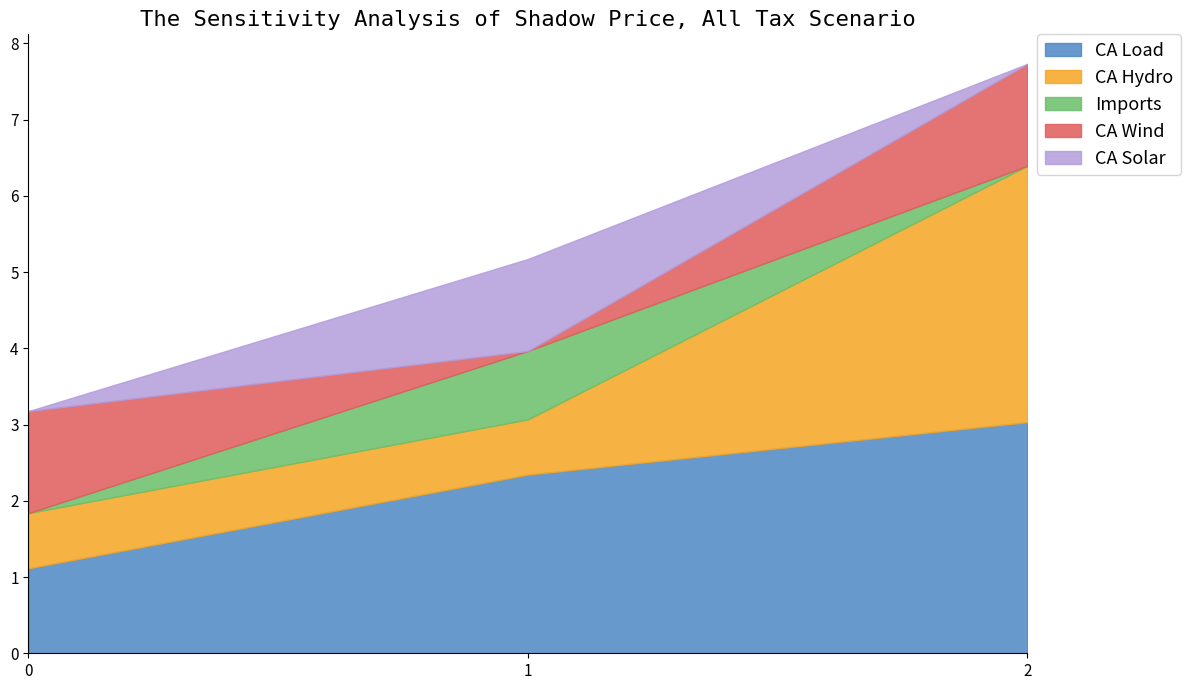

What is the highest value of the CA Load series?

3.0